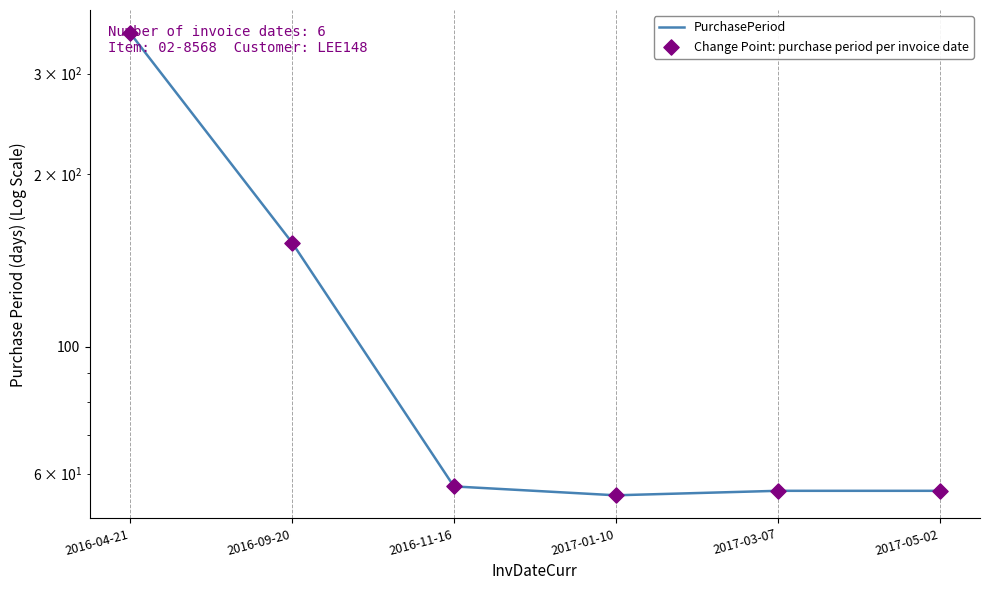

At which category is the sum across all series the highest?

2016-04-21